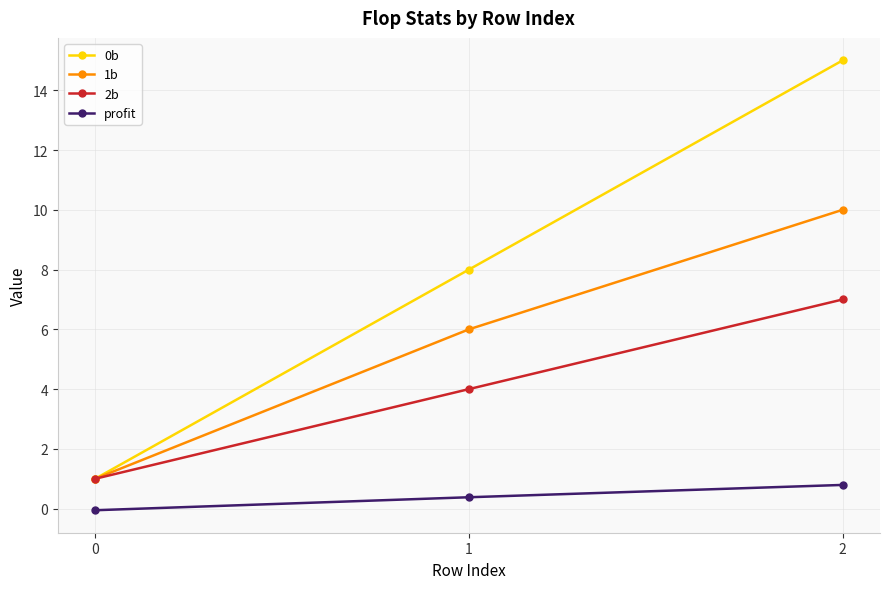

Reading right to left, extract all data points from this chart.

0b: 15.0	8.0	1.0
1b: 10.0	6.0	1.0
2b: 7.0	4.0	1.0
profit: 0.8	0.4	-0.1